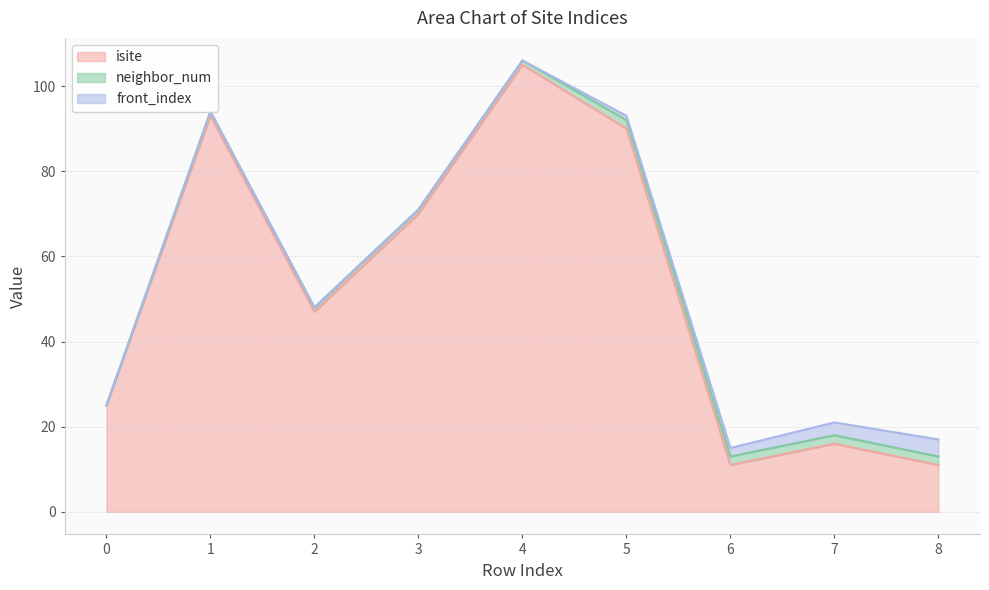

True or false: front_index and neighbor_num intersect in this chart.

False